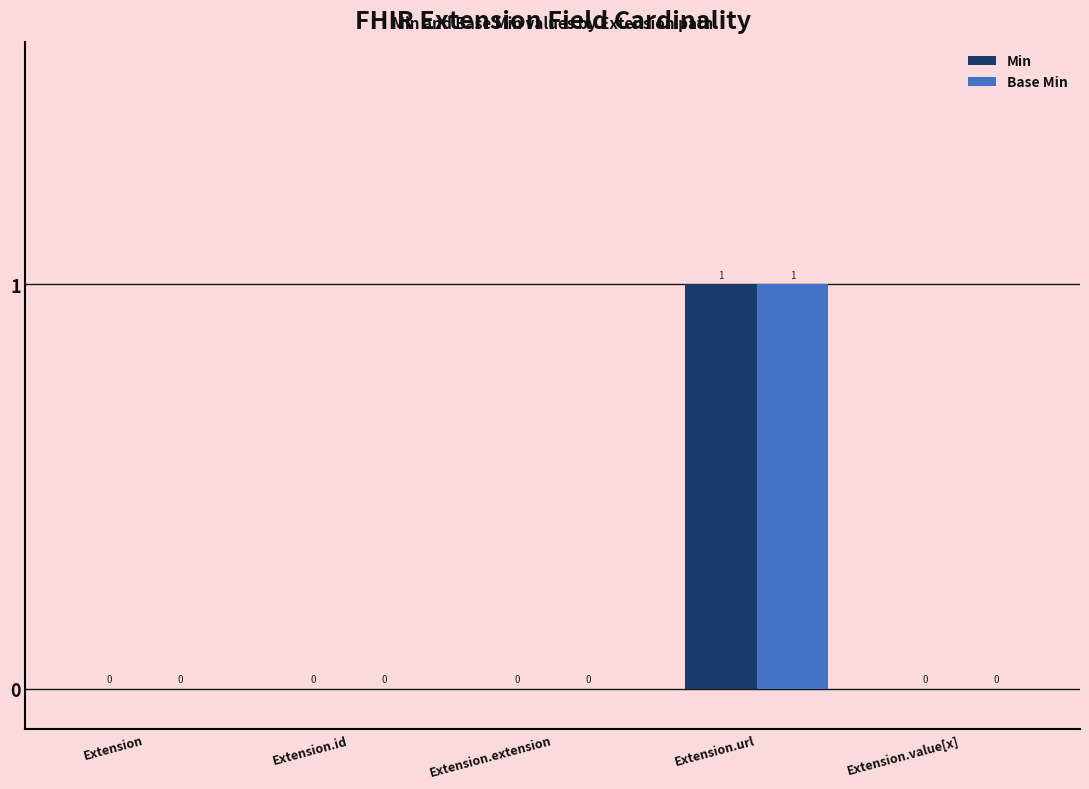

At which label does Min reach its peak?

Extension.url